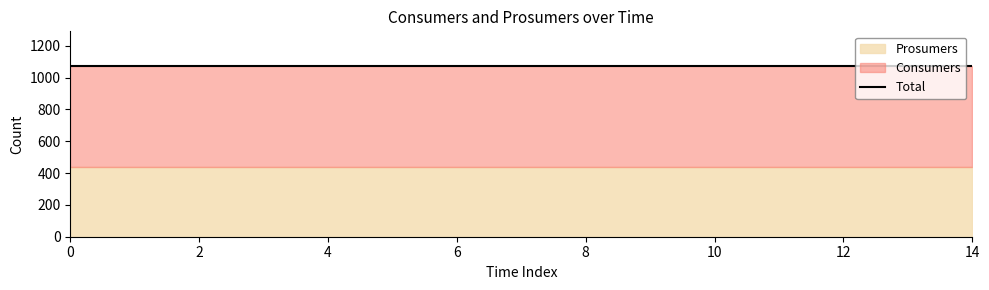

Reading right to left, extract all data points from this chart.

Consumers: 635	635	635	635	635	635	635	635	635	635	635	635	635	635	635
Prosumers: 440	440	440	440	440	440	440	440	440	440	440	440	440	440	440